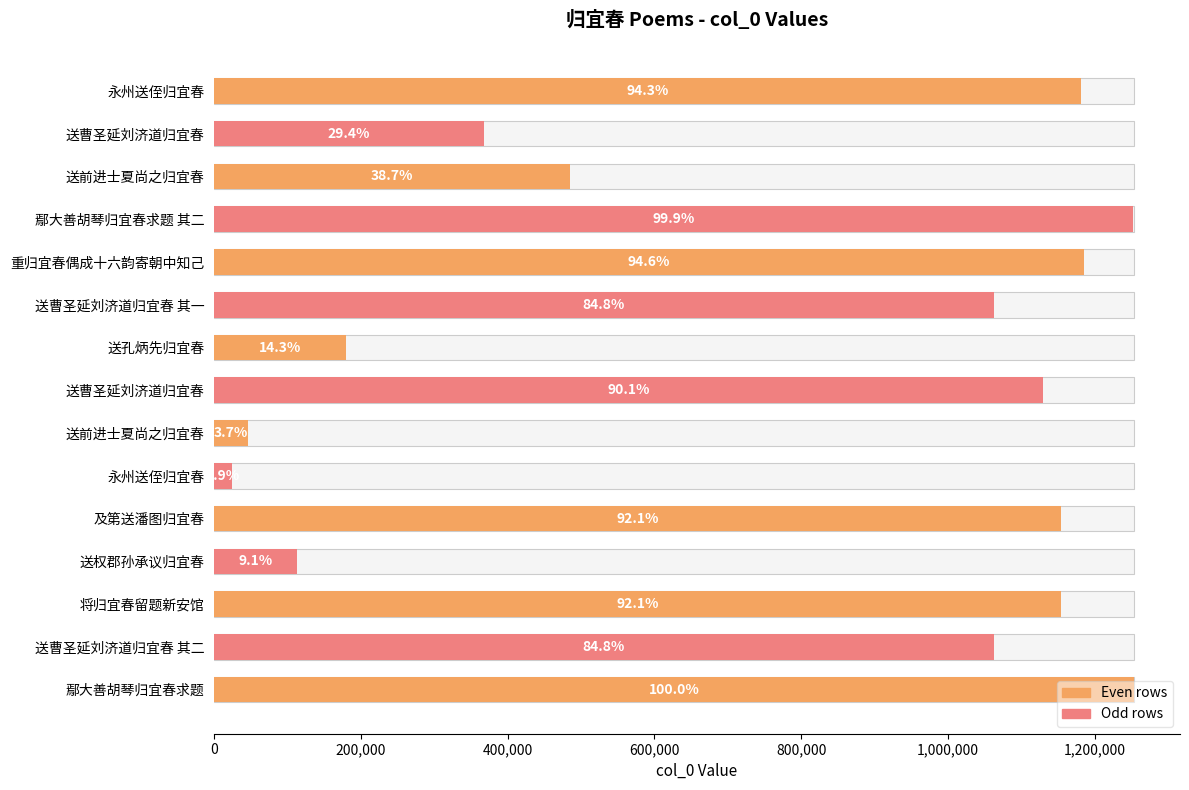

True or false: the data shows 15734 at 永州送侄归宜春.

False